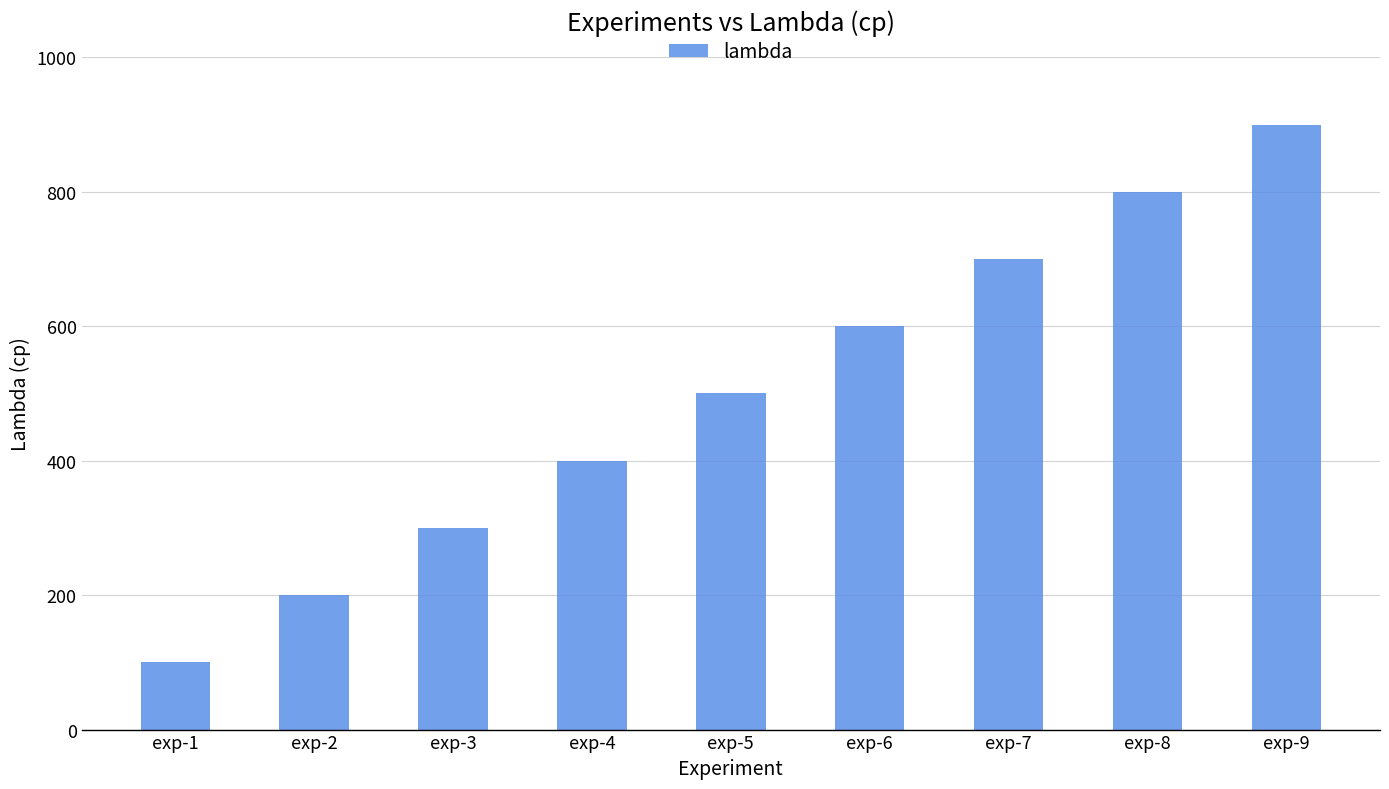

Where is the data nearest to the value 500?

exp-5